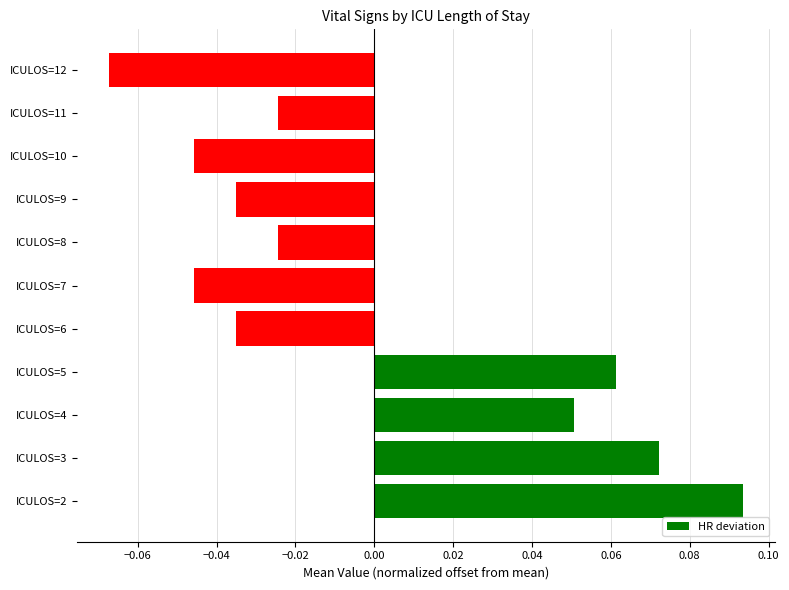

Count the number of categories in the chart.

11